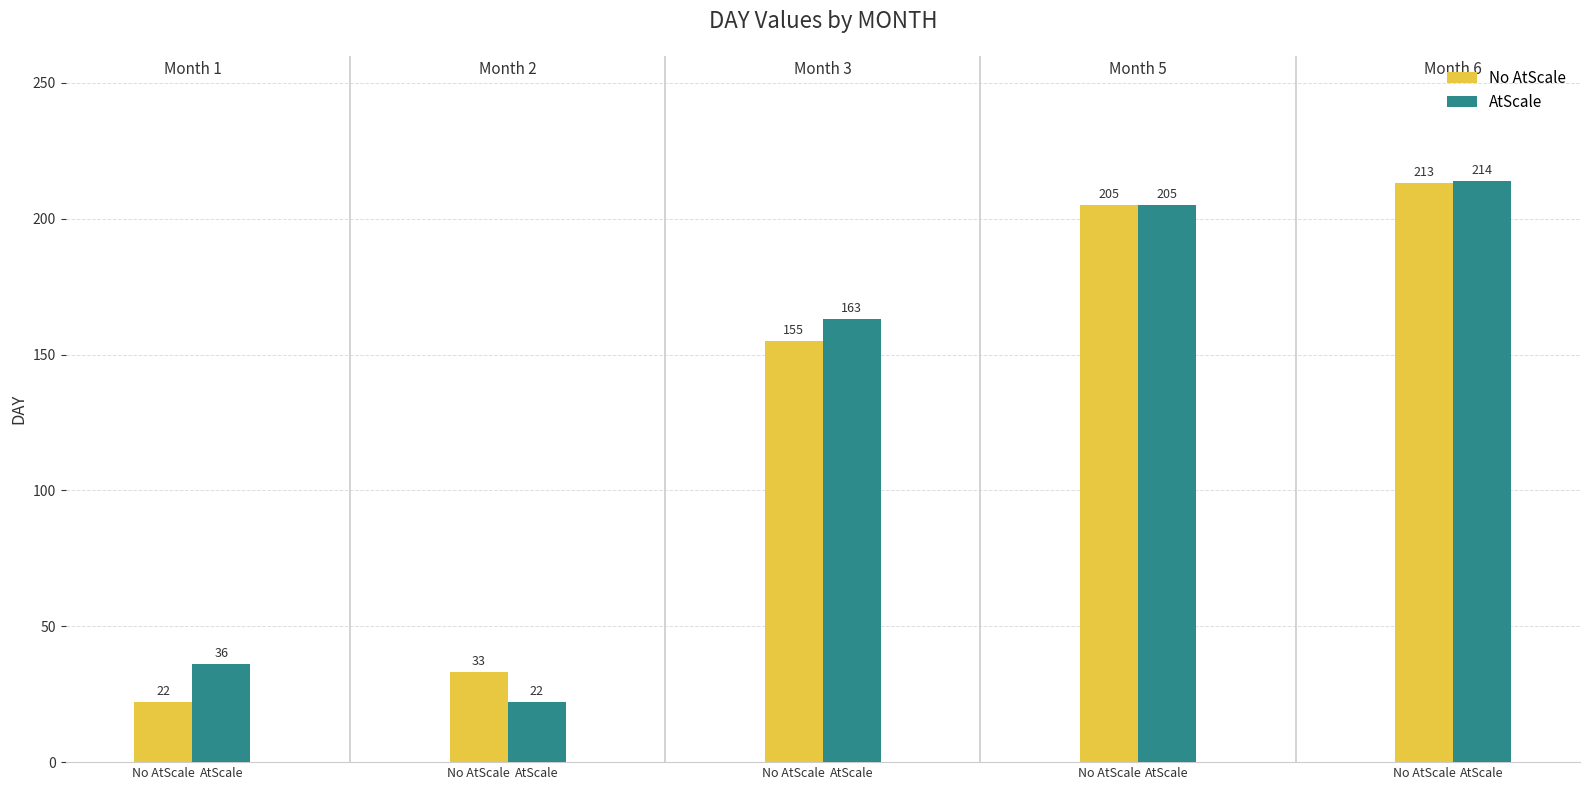

What is the smallest value displayed?

22